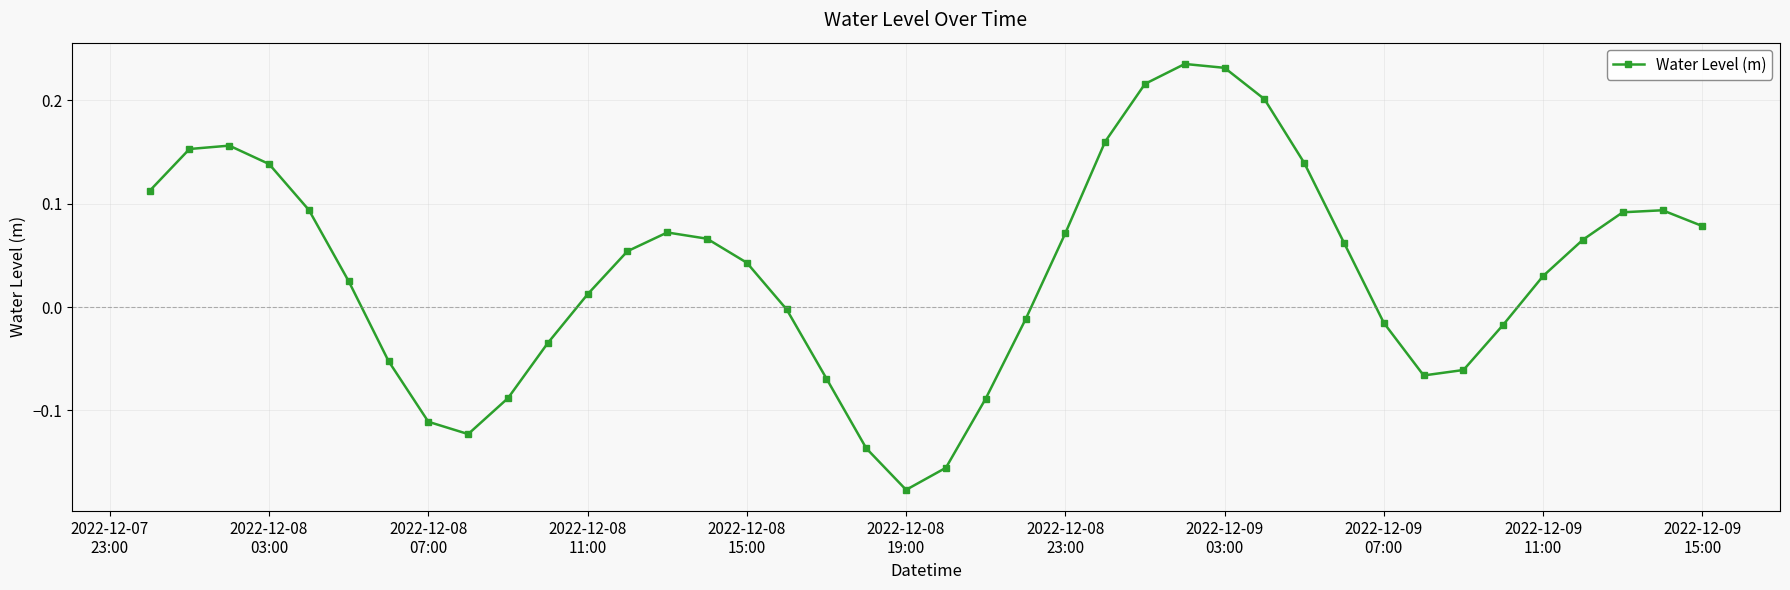

How many interior local valleys (lower than both neighbors) does the data have?

3